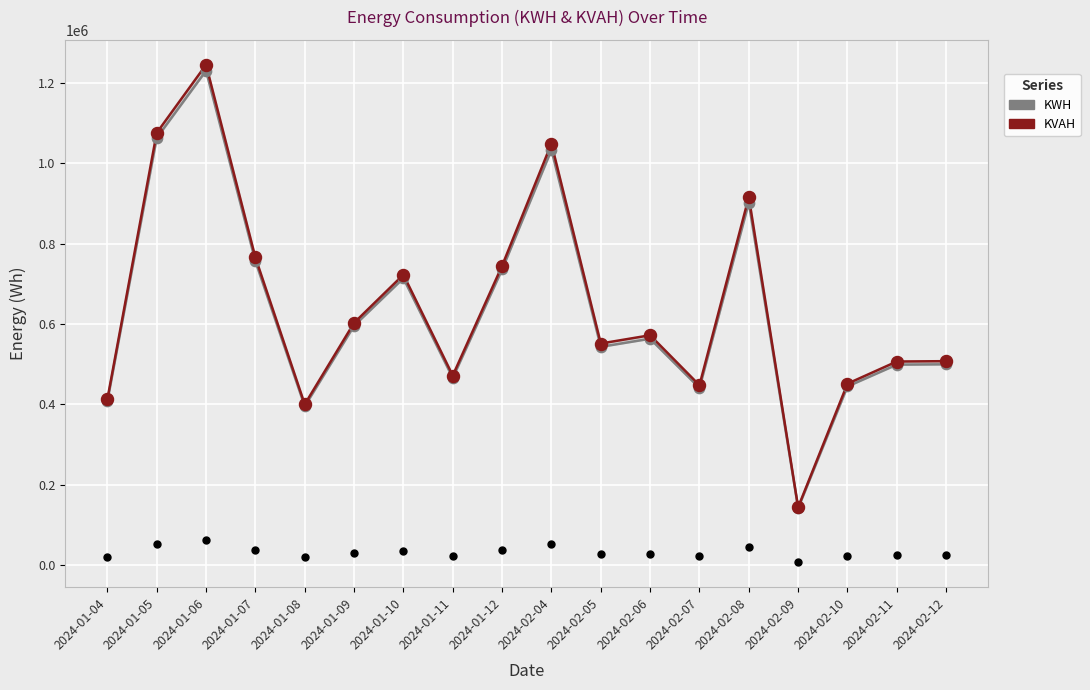

Is the value of KWH at 2024-01-10 greater than the value of KVAH at 2024-02-05?

Yes